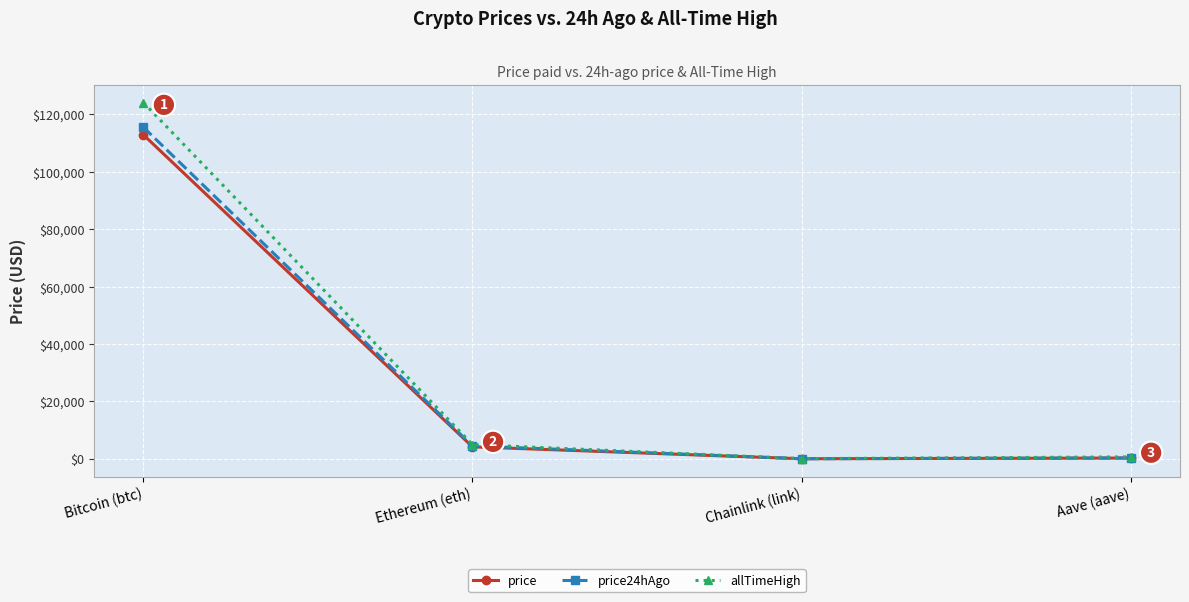

What is the label of the 4th point from the left?

Aave (aave)